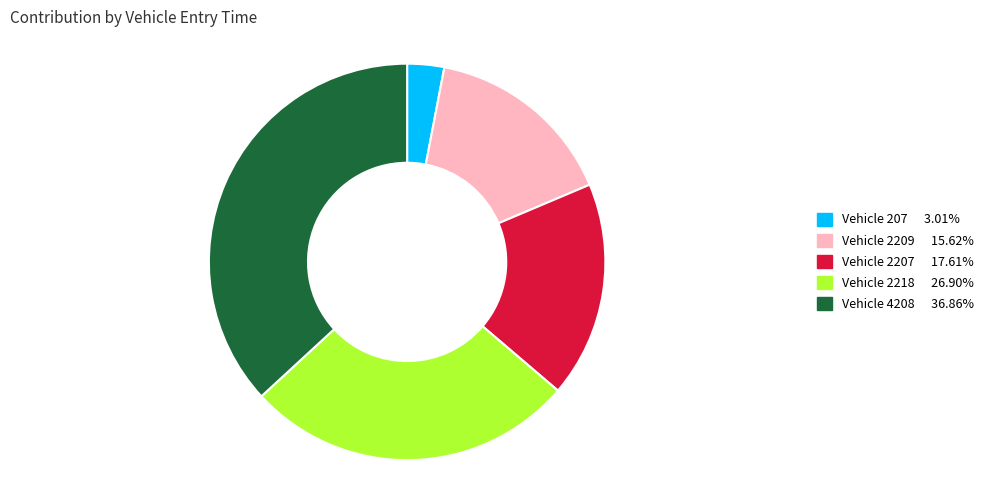

Is there a majority slice in this chart?

No